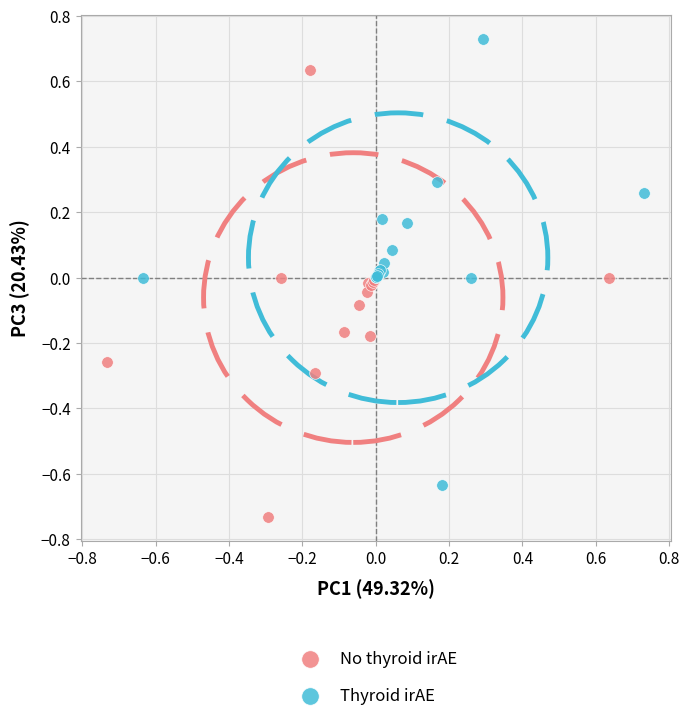

What are all the series names shown in the legend?

No thyroid irAE, Thyroid irAE